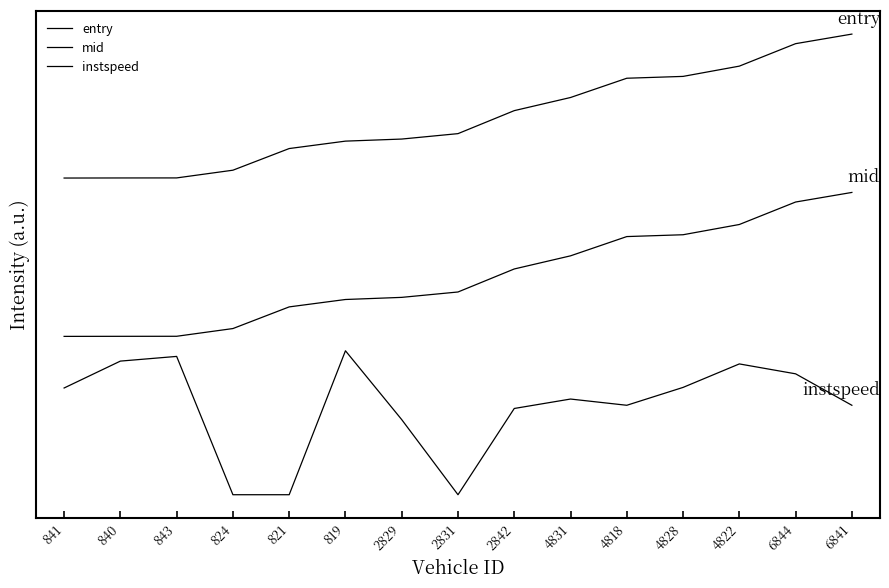

Which series has the largest total across all categories?

entry